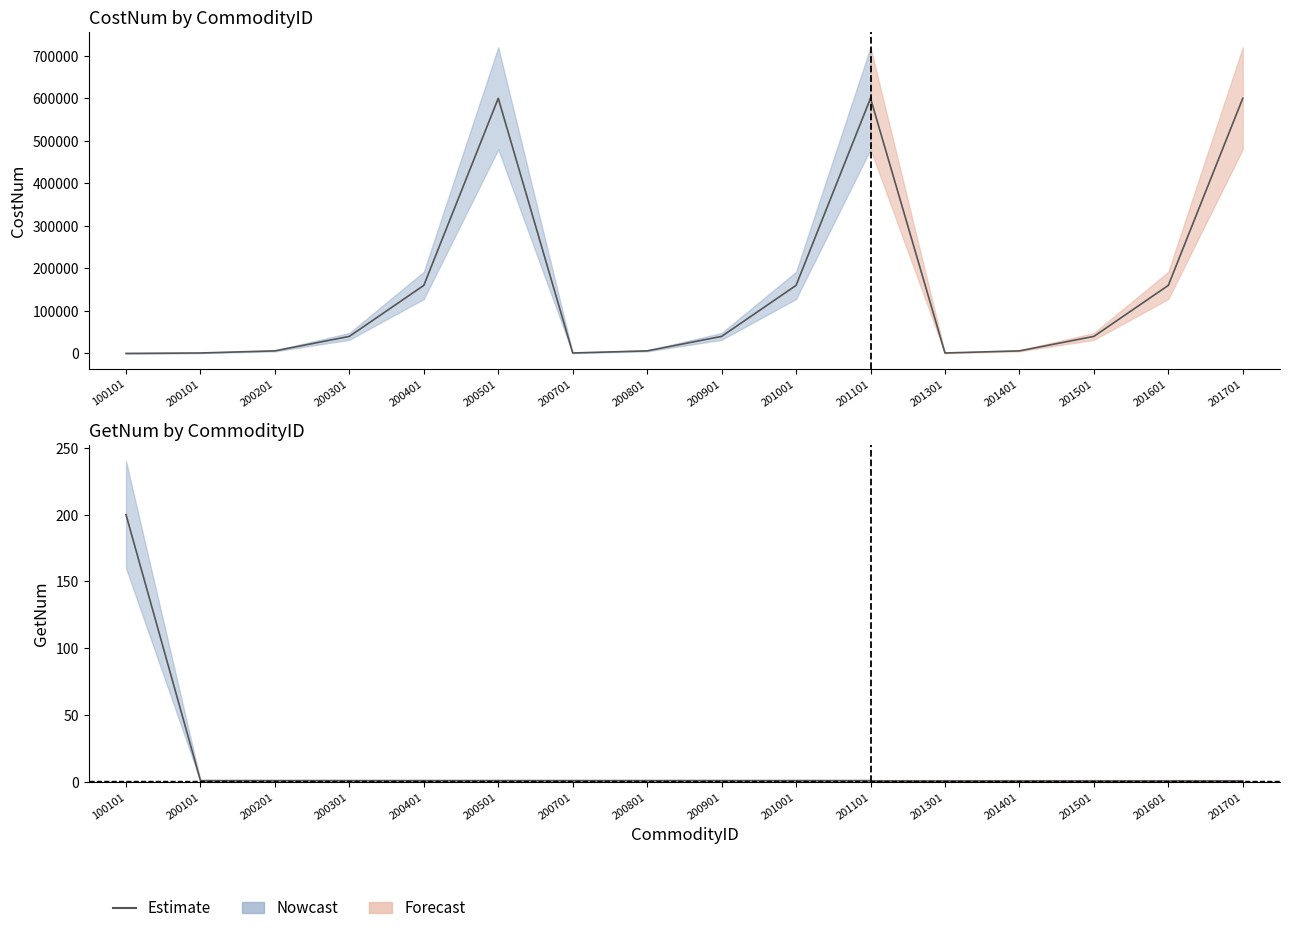

True or false: AdPlayableTimes has a value of 2 at 201401.

False